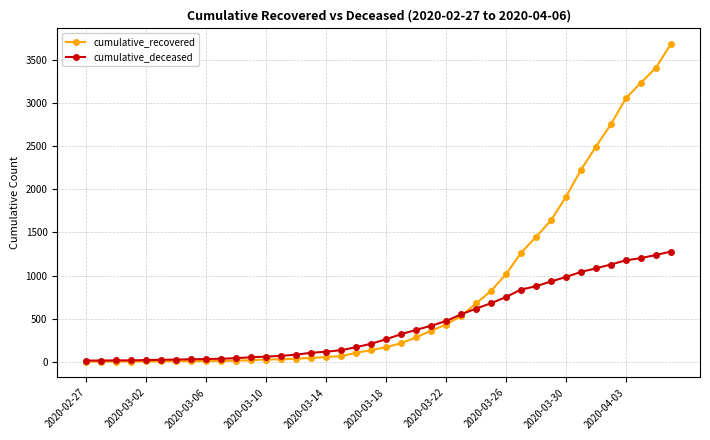

Which series has the largest total across all categories?

cumulative_recovered